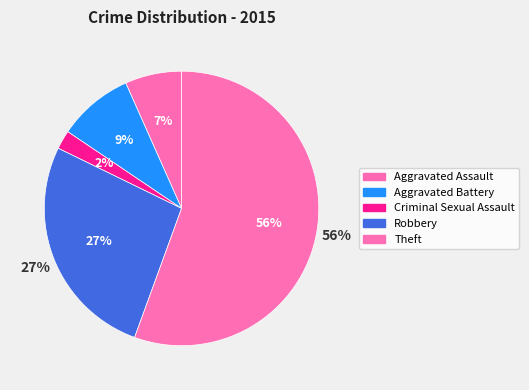

What is the majority slice?

Theft